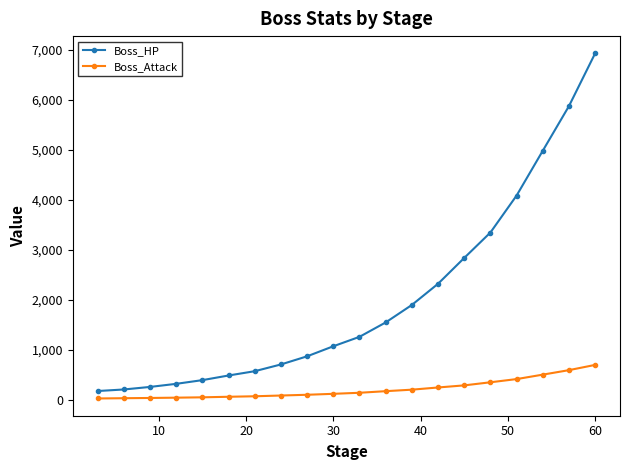

What is the average value of the Boss_Attack series?

206